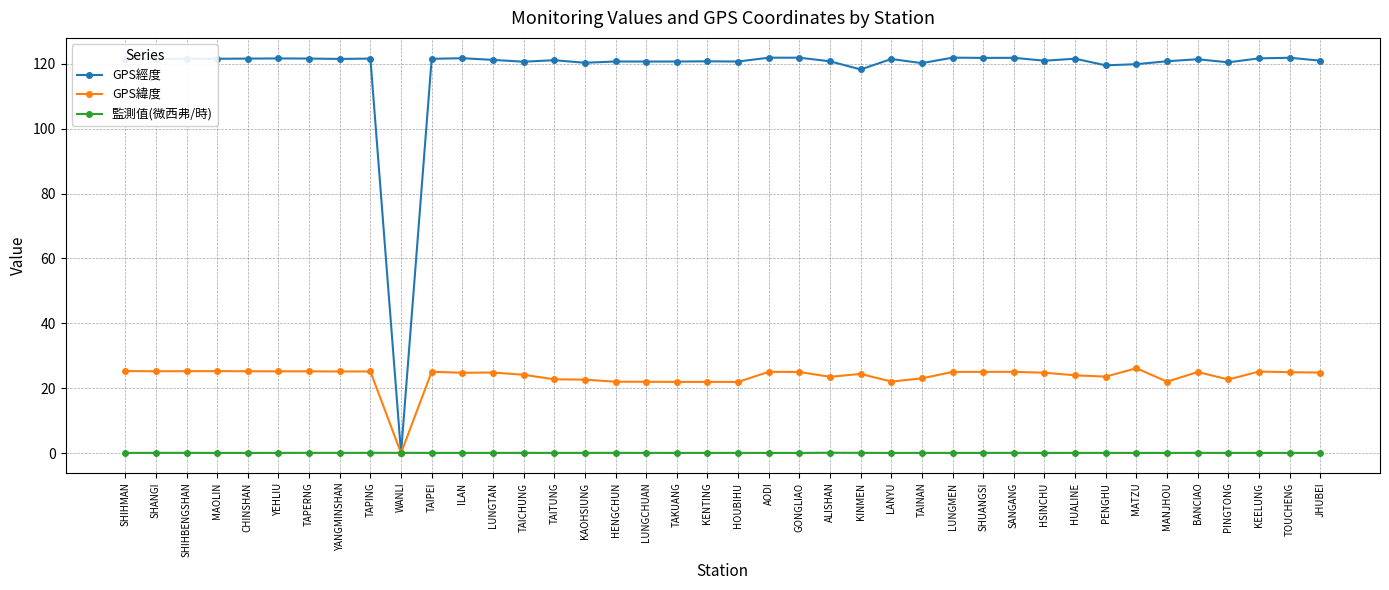

The value of GPS緯度 at KEELUNG is 42.8. True or false?

False